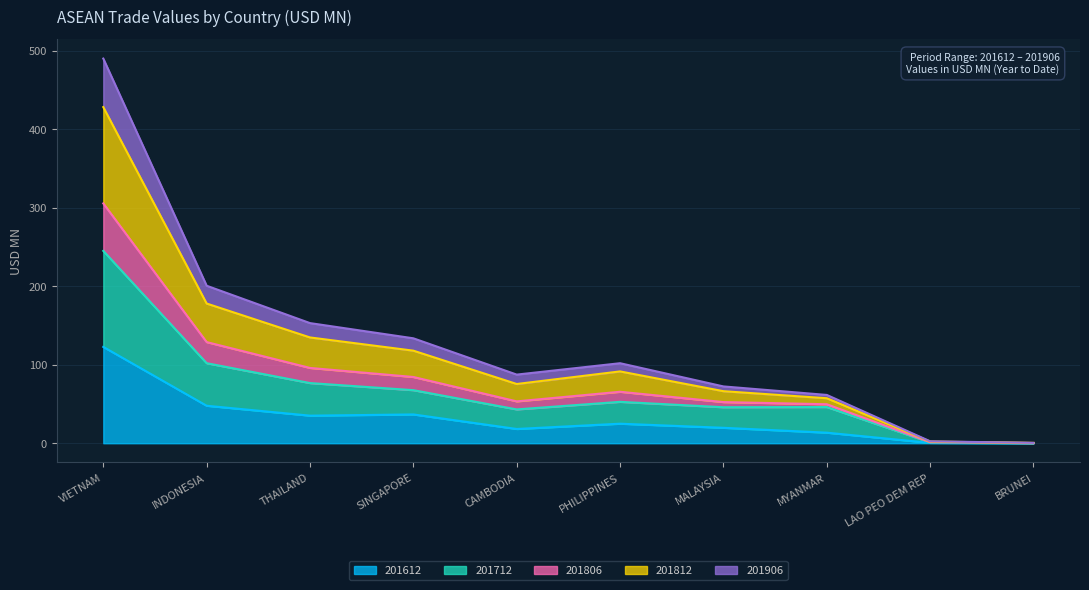

Count the number of data series in this chart.

5